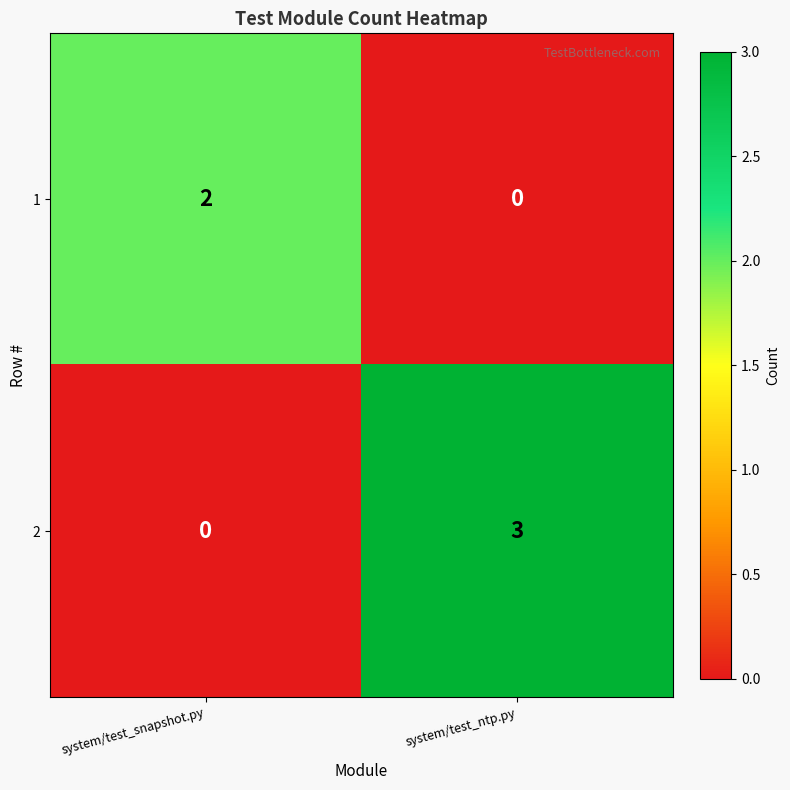

The 2 series shows 0 at system/test_snapshot.py. True or false?

True